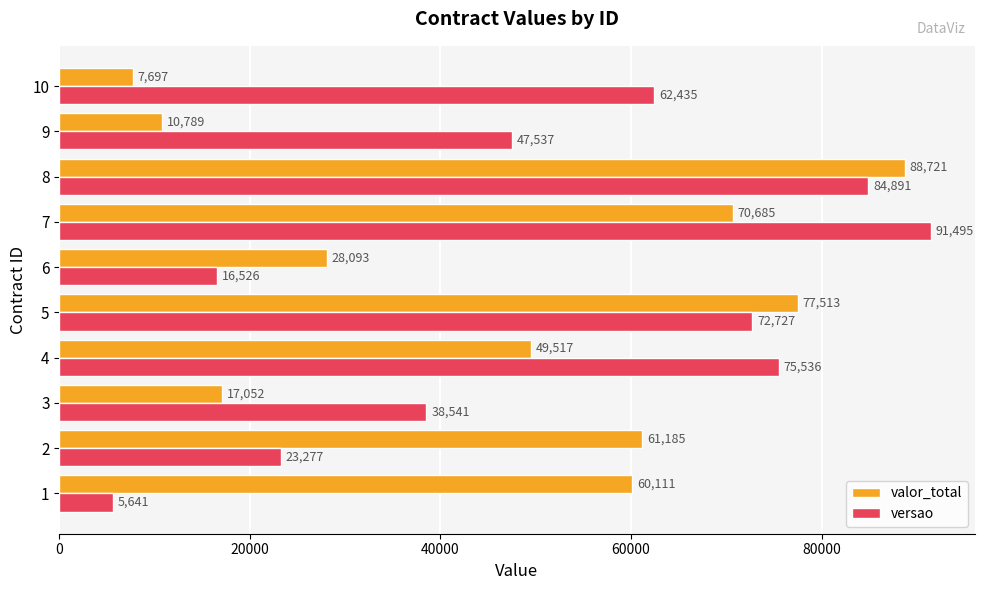

True or false: versao has a value of 30217 at 5.

False